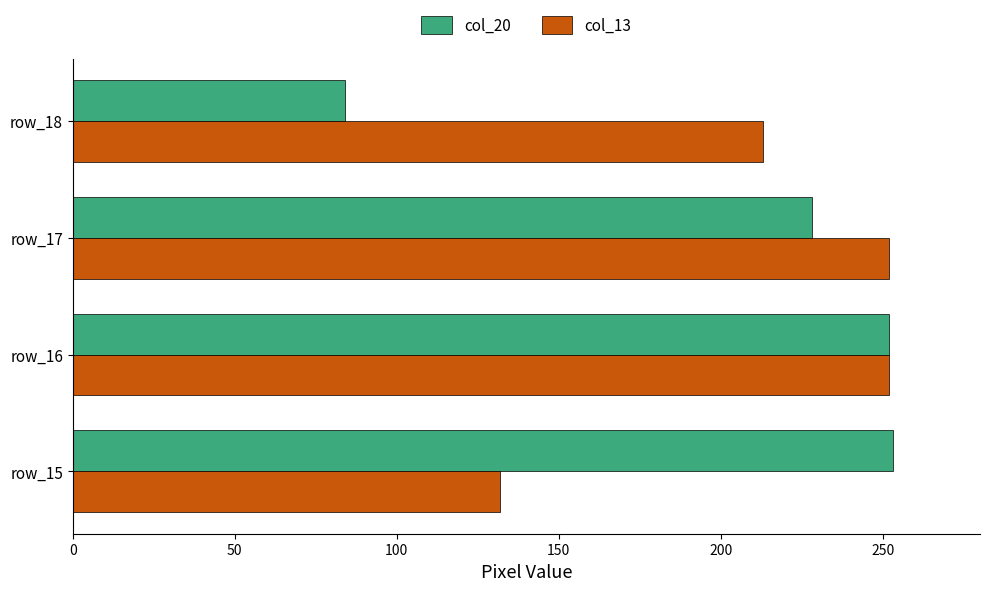

What is the approximate value of col_20 at row_18, to the nearest 50?

100